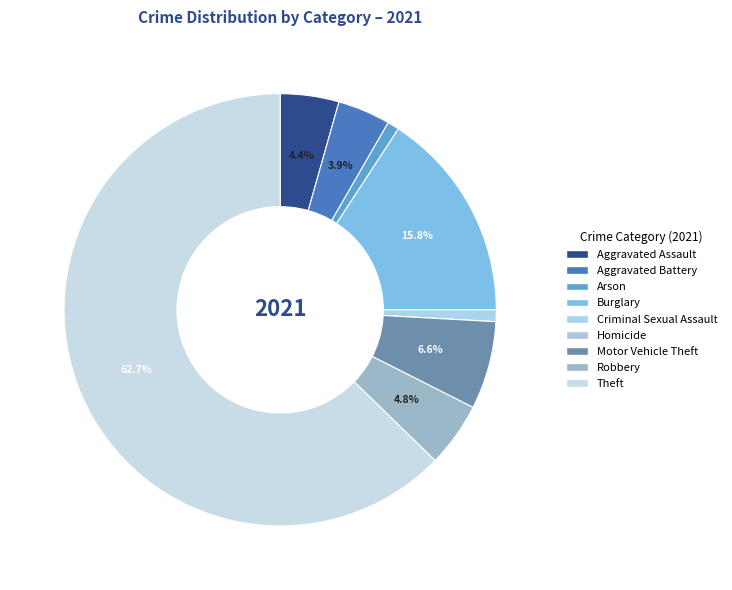

Which category has the biggest portion of the pie?

Theft